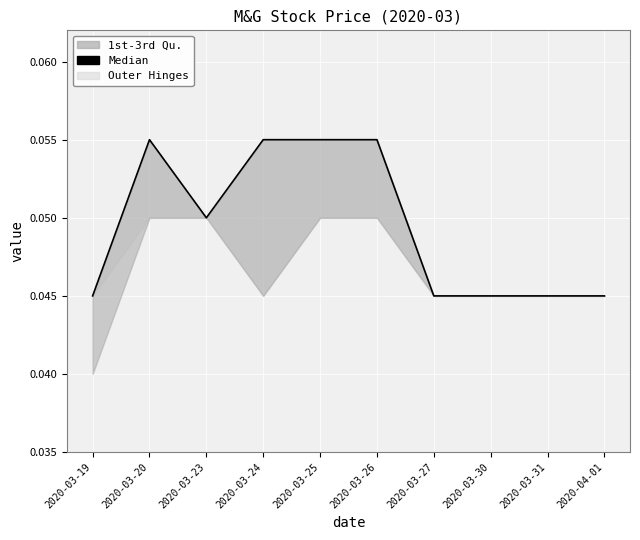

How many values are between 0 and 1?

10